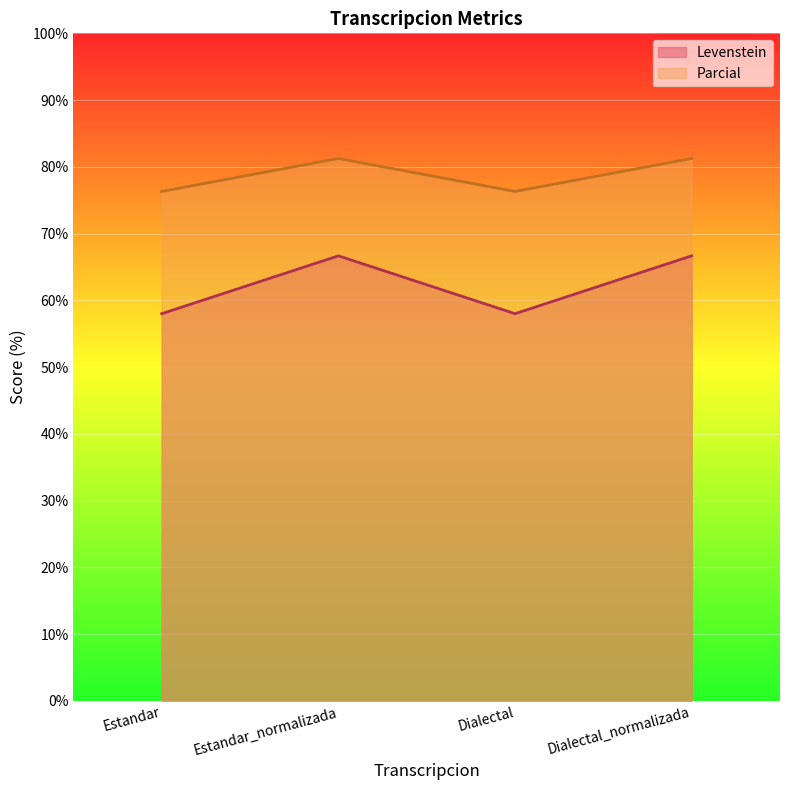

List the series in order of their overall mean, highest first.

Parcial, Levenstein